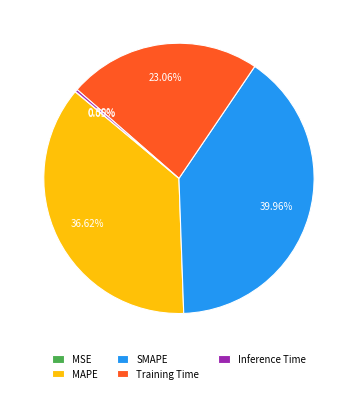

Is there a majority slice in this chart?

No